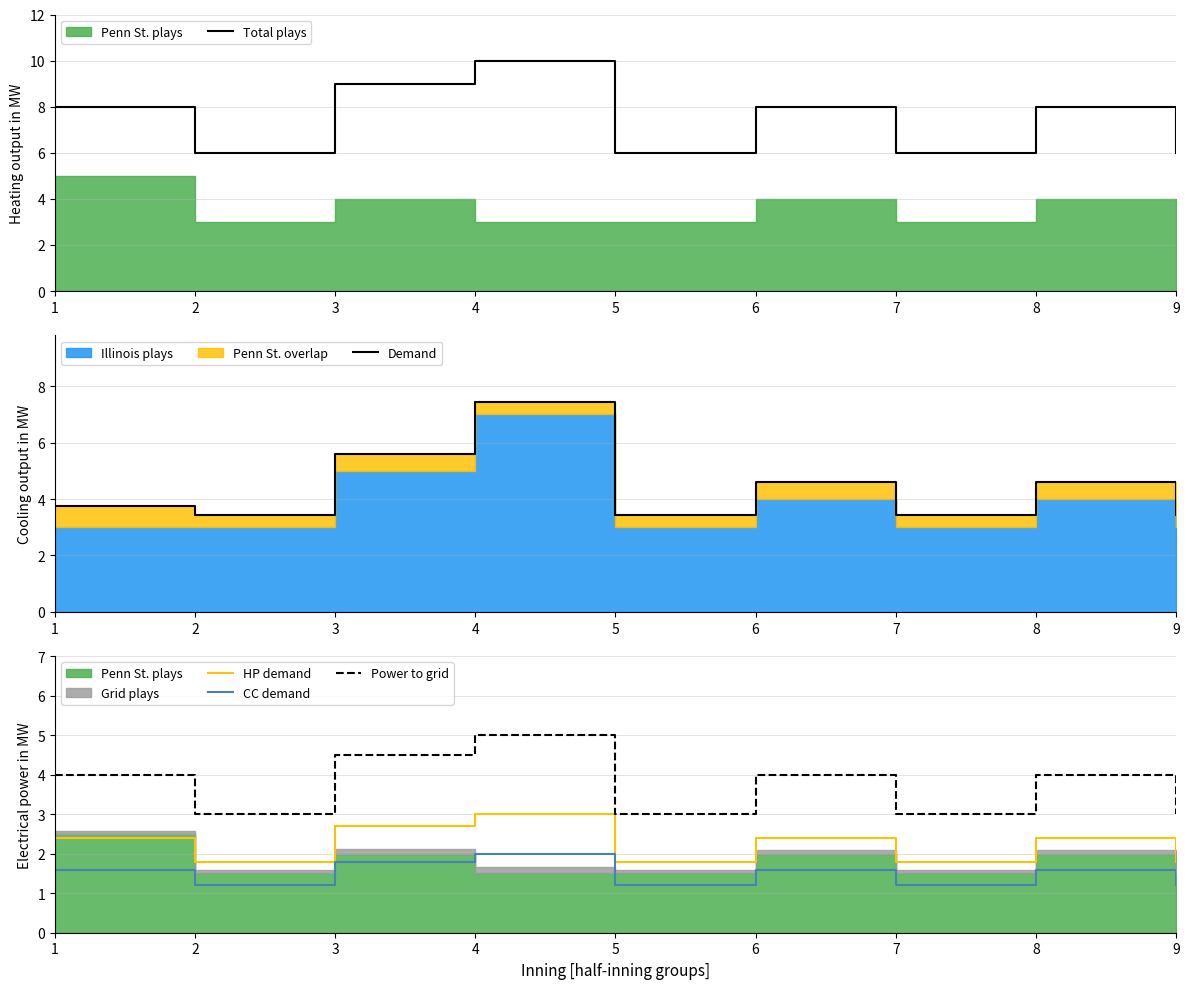

What is the value of the CC demand point at the 3rd from the left?

1.8